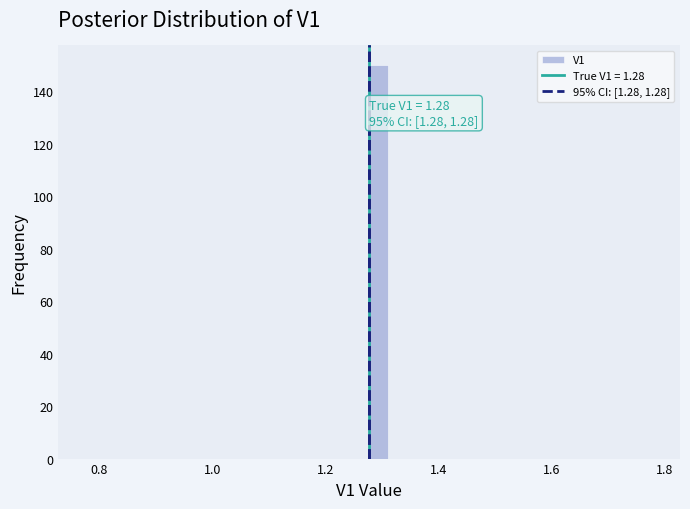

Around what value on the x-axis is the tallest bar? Give the approximate position of its centre, as read against the axis.

1.30